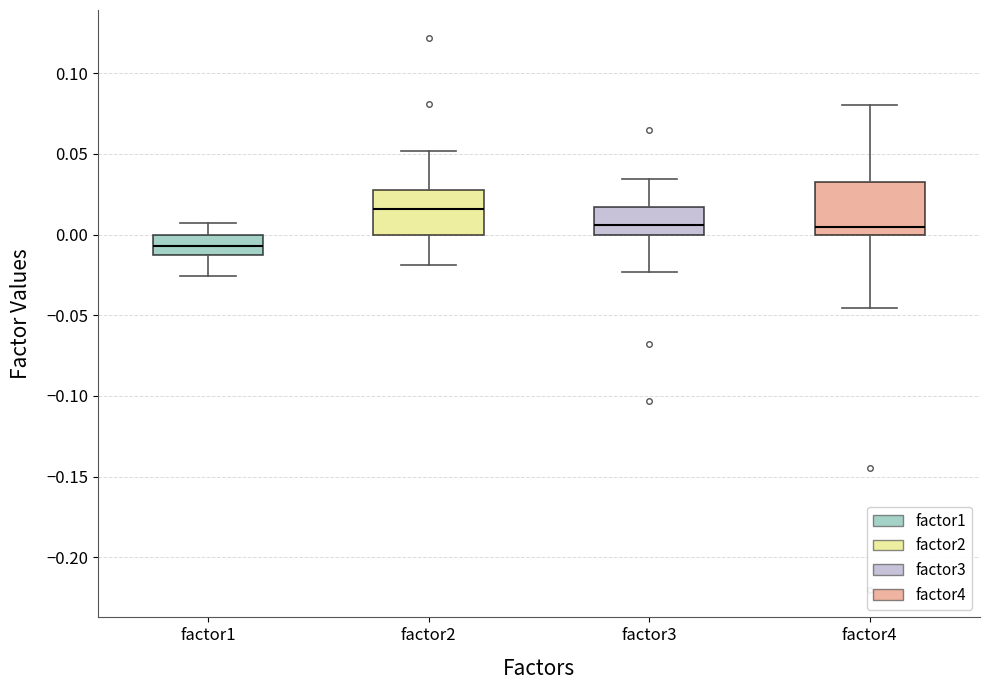

Which box's median line is the highest?

factor2